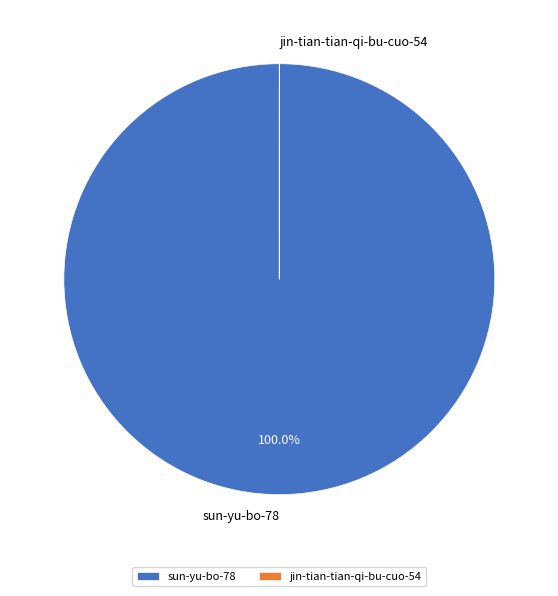

What is the largest slice in the pie chart?

sun-yu-bo-78